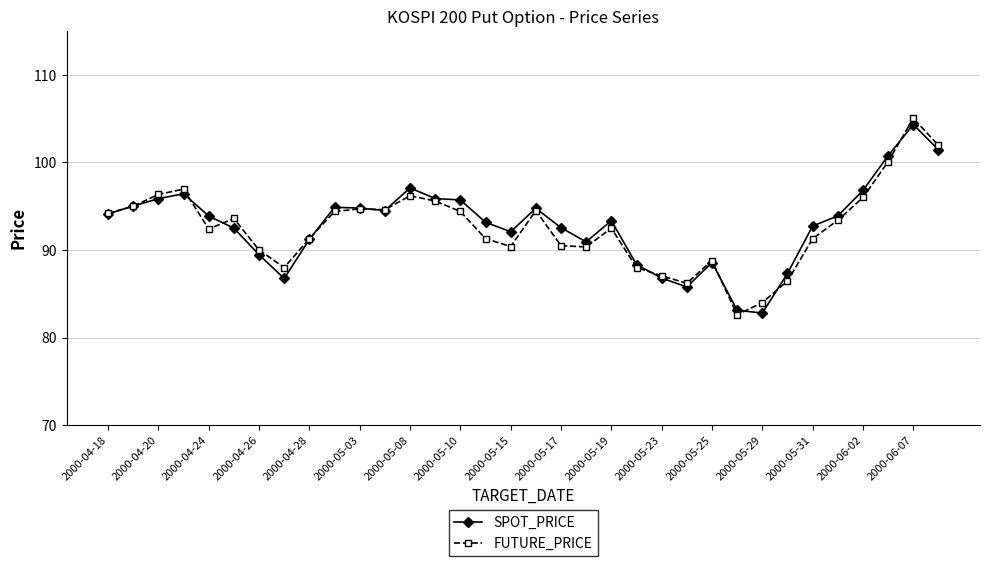

What is the value of the SPOT_PRICE point at the 16th from the left?

93.2